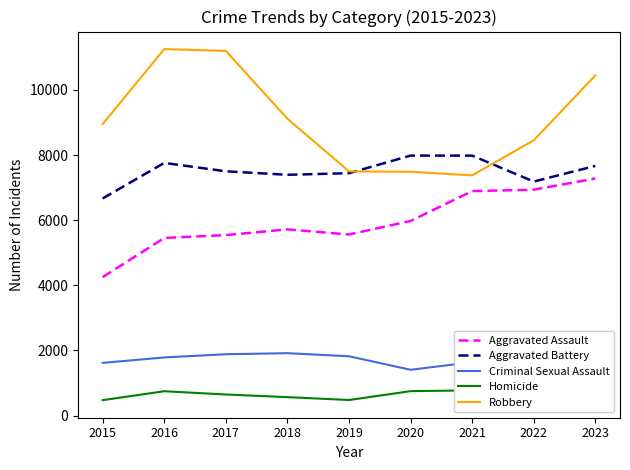

What is the difference between the highest and lowest values at 2020?

7233